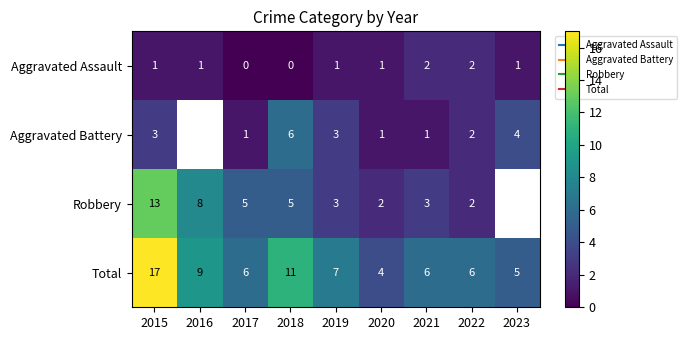

The Robbery series shows 11.5 at 2016. True or false?

False